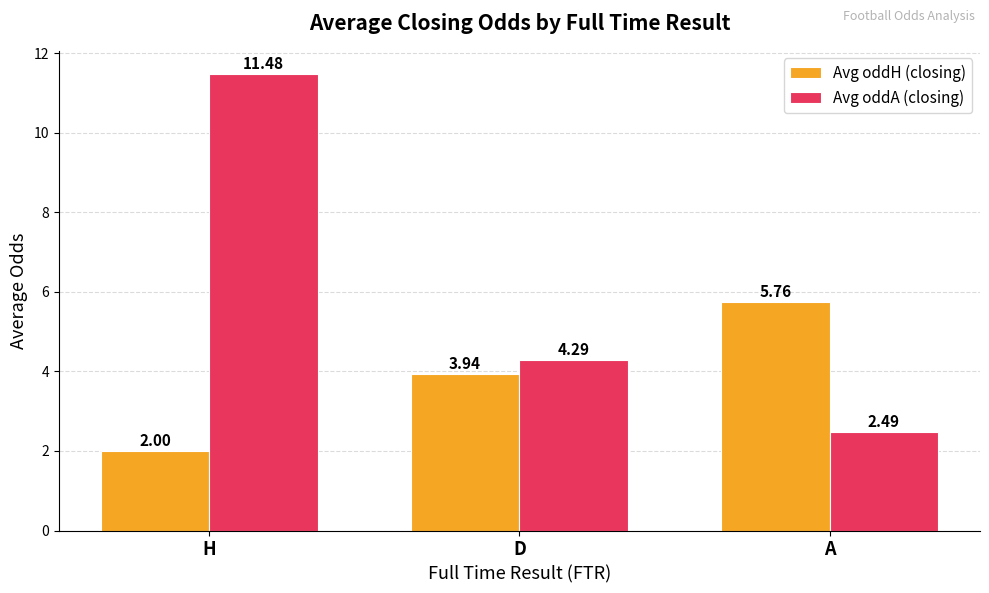

Is it true that Avg oddA (closing) equals 2.5 at A?

True